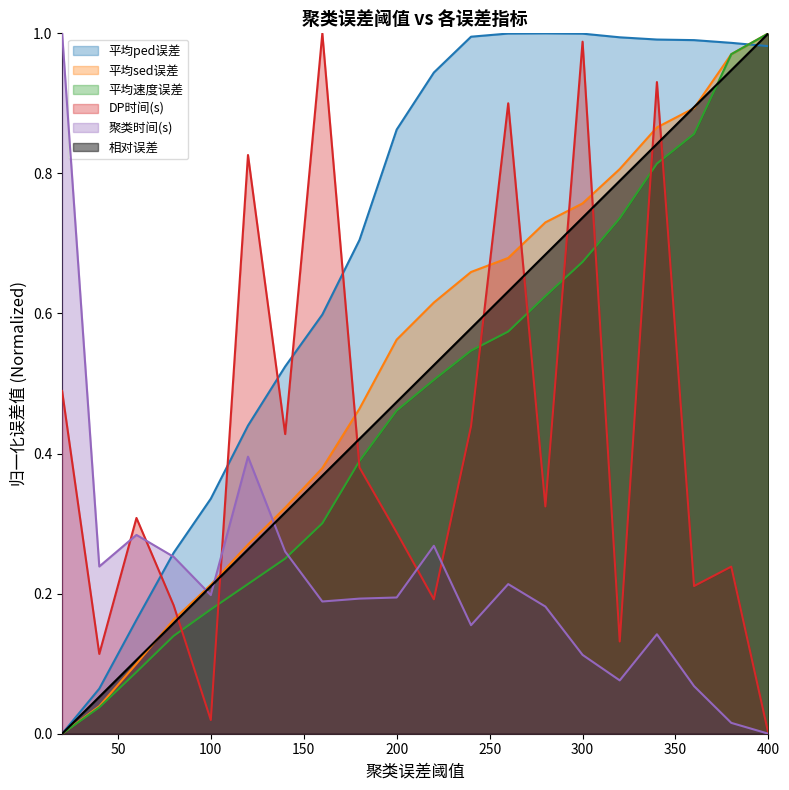

Which series ends up on top after the final intersection of 平均sed误差 and 聚类时间(s)?

平均sed误差